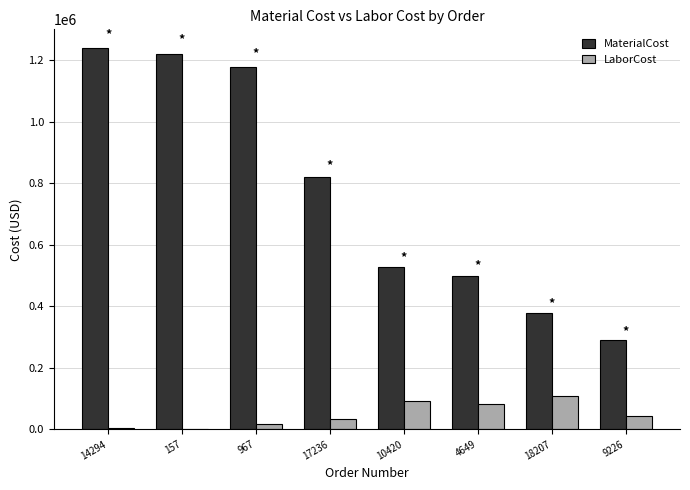

What is the spread (max minus min) of values at 157?

1220168.0